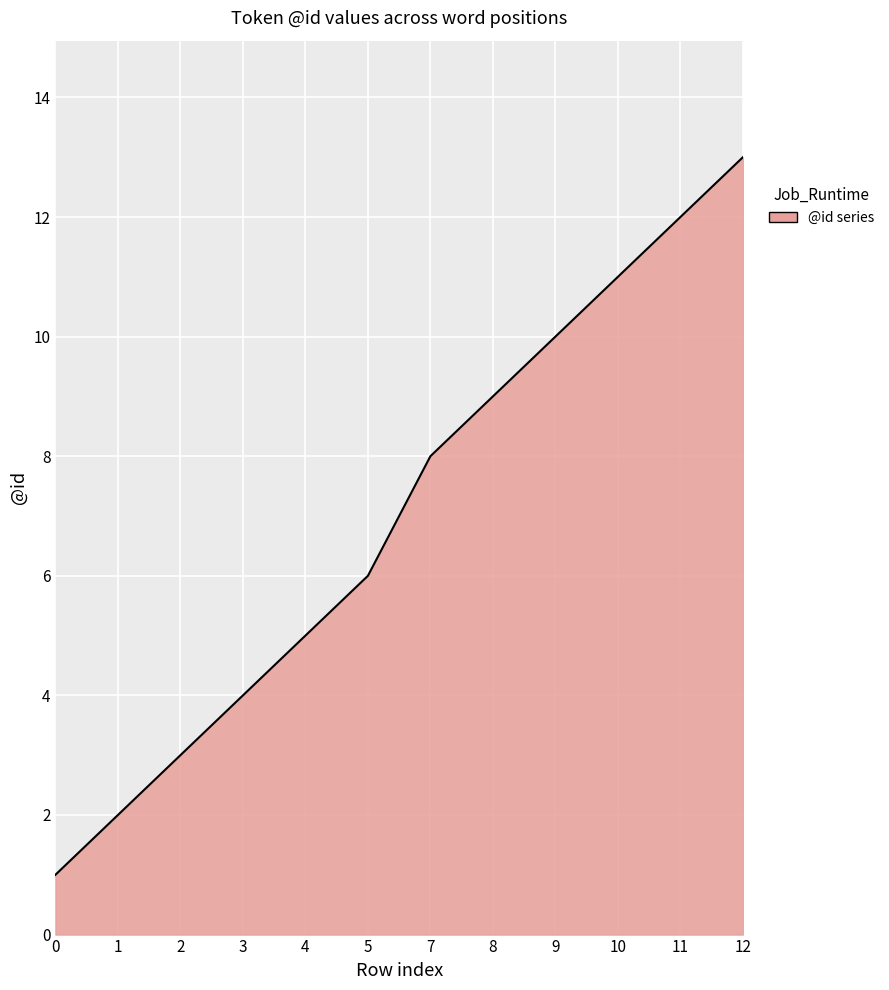

True or false: the data shows 10 at 5.

False